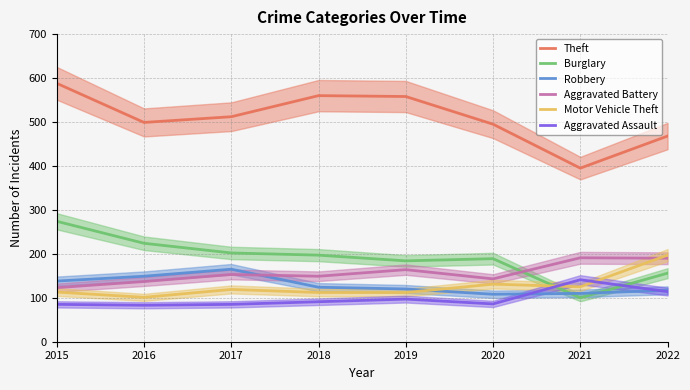

What is the difference between the second highest and second lowest values in the Robbery series?

39